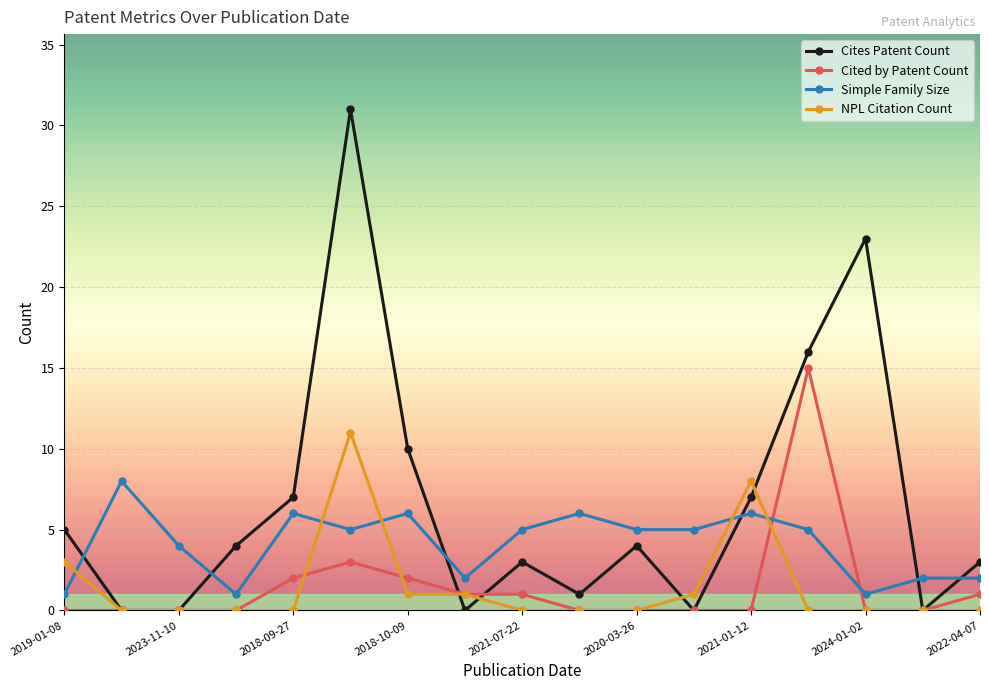

What is the maximum value for Simple Family Size?

8